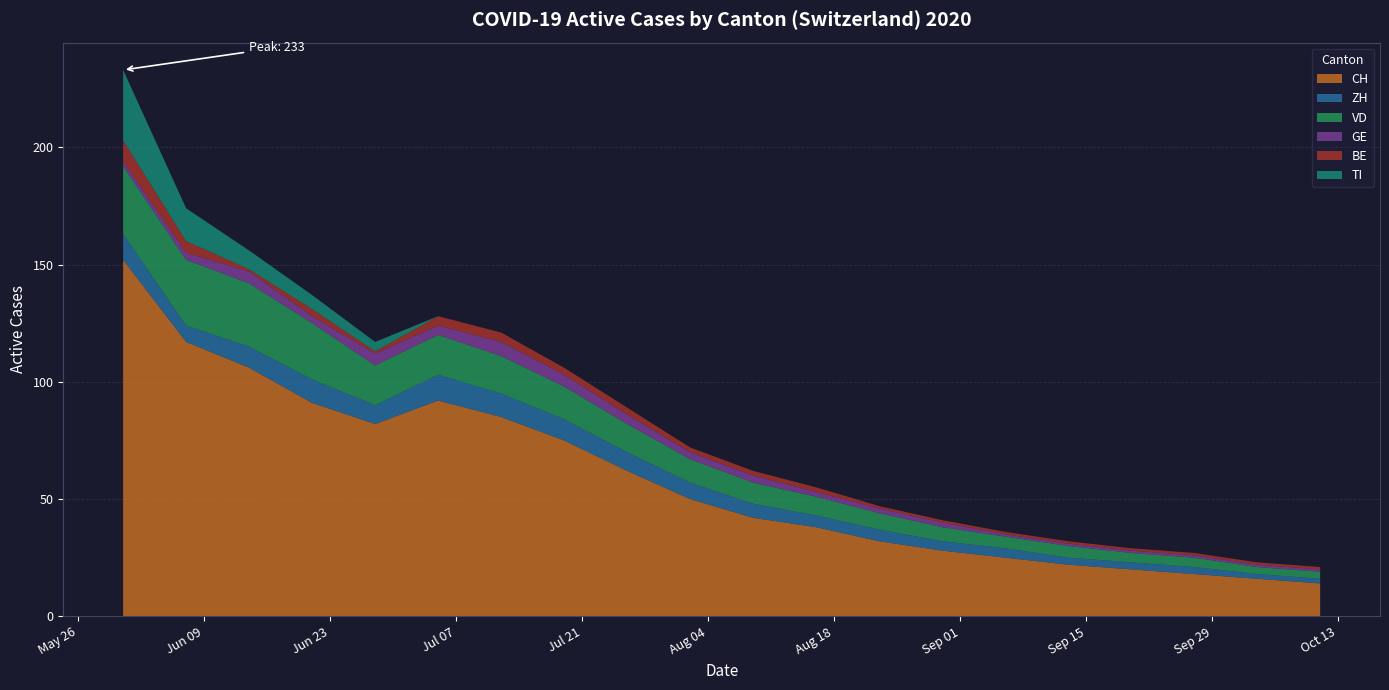

Reading right to left, transcribe all the data shown in this chart.

CH: 2020-10-11=14	2020-10-04=16	2020-09-27=18	2020-09-20=20	2020-09-13=22	2020-09-06=25	2020-08-30=28	2020-08-23=32	2020-08-16=38	2020-08-09=42	2020-08-02=50	2020-07-26=62	2020-07-19=75	2020-07-12=85	2020-07-05=92	2020-06-28=82	2020-06-21=91	2020-06-14=106	2020-06-07=117	2020-05-31=152
ZH: 2020-10-11=2	2020-10-04=2	2020-09-27=3	2020-09-20=3	2020-09-13=3	2020-09-06=4	2020-08-30=4	2020-08-23=5	2020-08-16=5	2020-08-09=6	2020-08-02=7	2020-07-26=8	2020-07-19=9	2020-07-12=10	2020-07-05=11	2020-06-28=8	2020-06-21=10	2020-06-14=9	2020-06-07=7	2020-05-31=11
VD: 2020-10-11=3	2020-10-04=3	2020-09-27=4	2020-09-20=4	2020-09-13=5	2020-09-06=5	2020-08-30=6	2020-08-23=7	2020-08-16=8	2020-08-09=9	2020-08-02=10	2020-07-26=12	2020-07-19=14	2020-07-12=16	2020-07-05=17	2020-06-28=17	2020-06-21=24	2020-06-14=27	2020-06-07=28	2020-05-31=29
GE: 2020-10-11=1	2020-10-04=1	2020-09-27=1	2020-09-20=1	2020-09-13=1	2020-09-06=1	2020-08-30=2	2020-08-23=2	2020-08-16=2	2020-08-09=3	2020-08-02=3	2020-07-26=4	2020-07-19=5	2020-07-12=6	2020-07-05=4	2020-06-28=5	2020-06-21=3	2020-06-14=5	2020-06-07=3	2020-05-31=2
BE: 2020-10-11=1	2020-10-04=1	2020-09-27=1	2020-09-20=1	2020-09-13=1	2020-09-06=1	2020-08-30=1	2020-08-23=1	2020-08-16=2	2020-08-09=2	2020-08-02=2	2020-07-26=3	2020-07-19=3	2020-07-12=4	2020-07-05=4	2020-06-28=1	2020-06-21=3	2020-06-14=1	2020-06-07=5	2020-05-31=9
TI: 2020-10-11=0	2020-10-04=0	2020-09-27=0	2020-09-20=0	2020-09-13=0	2020-09-06=0	2020-08-30=0	2020-08-23=0	2020-08-16=0	2020-08-09=0	2020-08-02=0	2020-07-26=0	2020-07-19=0	2020-07-12=0	2020-07-05=0	2020-06-28=4	2020-06-21=6	2020-06-14=8	2020-06-07=14	2020-05-31=30